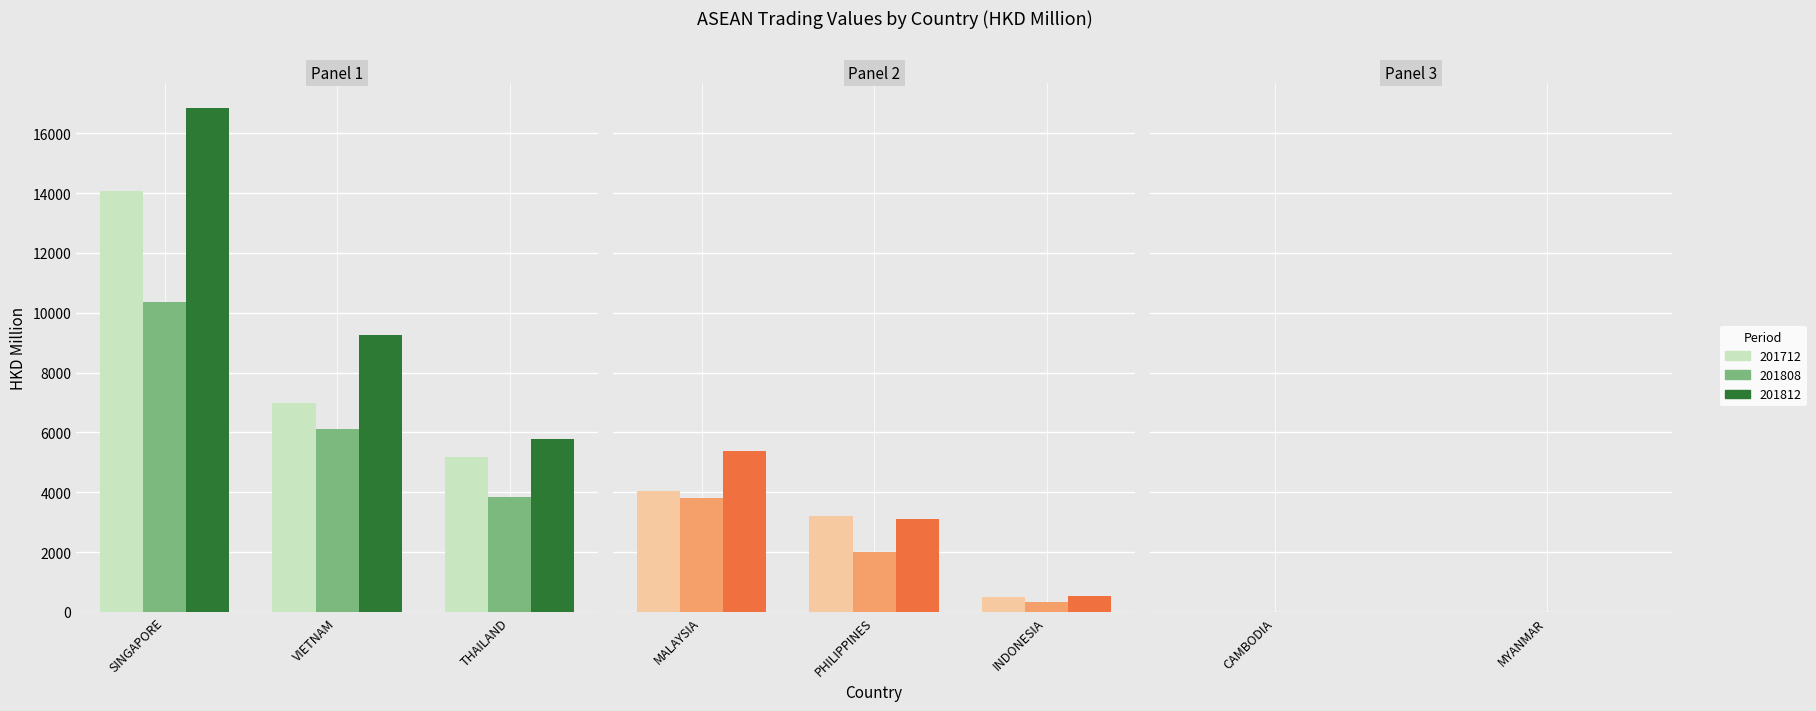

What is the minimum value for 201808?

0.4